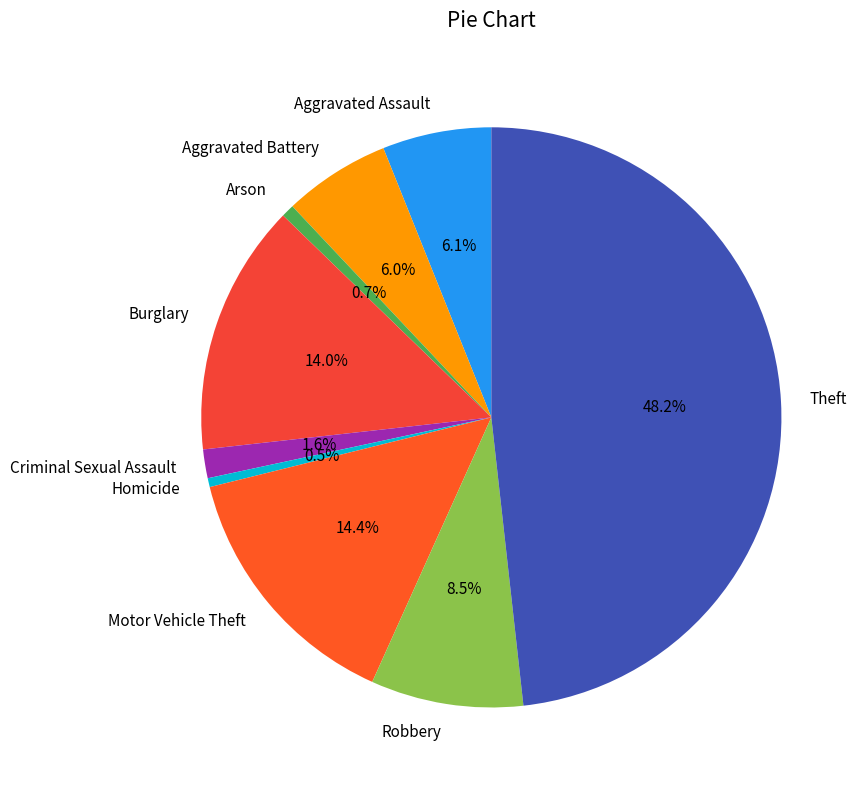

Combined, do Homicide and Criminal Sexual Assault account for over 50%?

No